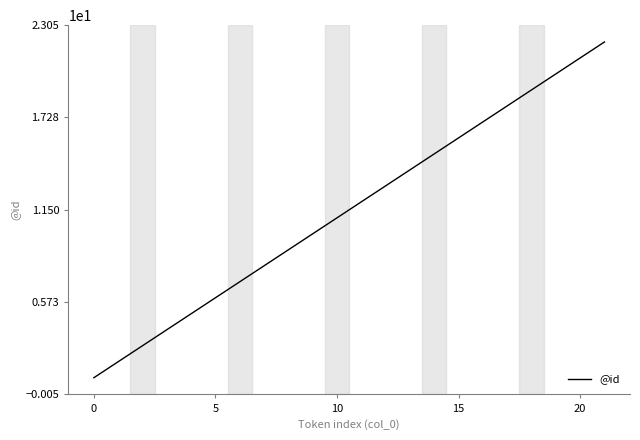

What is the maximum value shown in the chart?

22